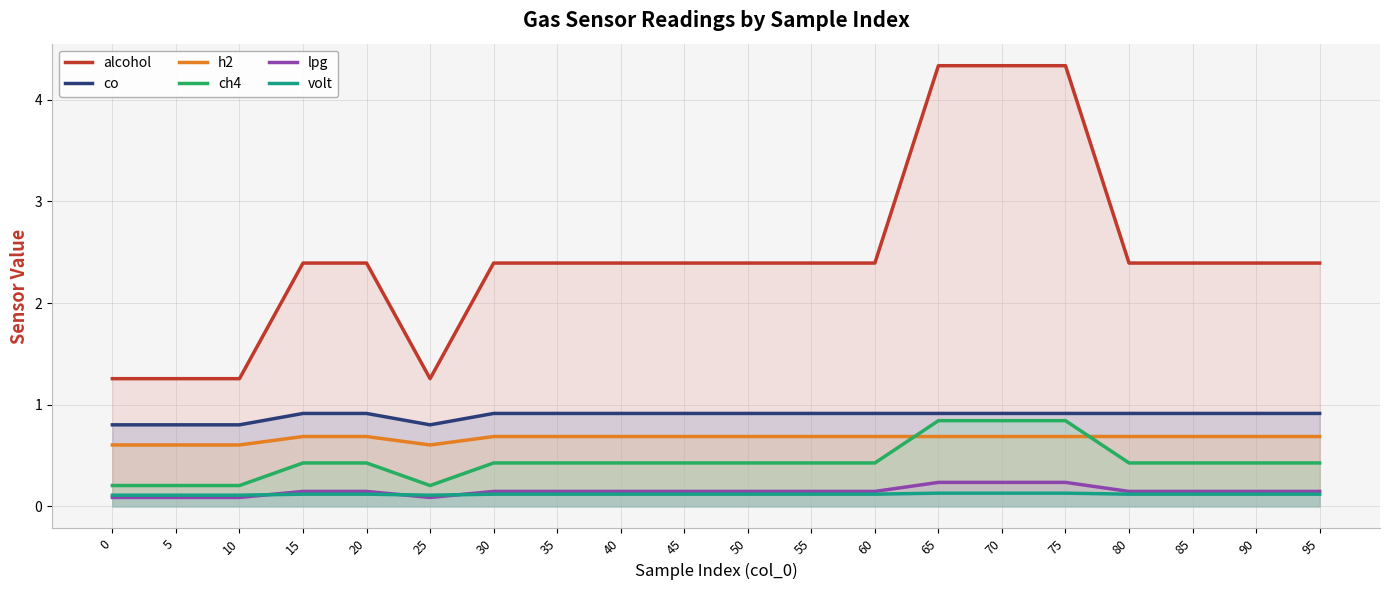

How many lines are shown in the chart?

6